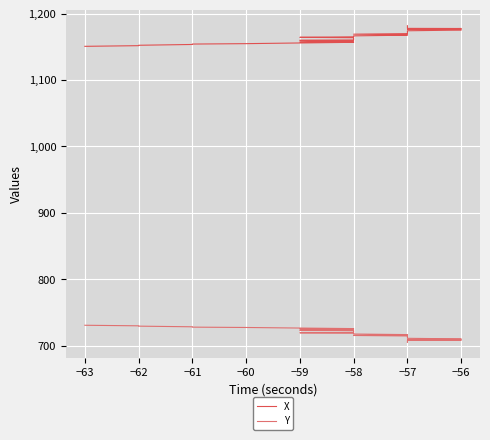

What is the value of the X point at the 3rd from the left?

1152.3